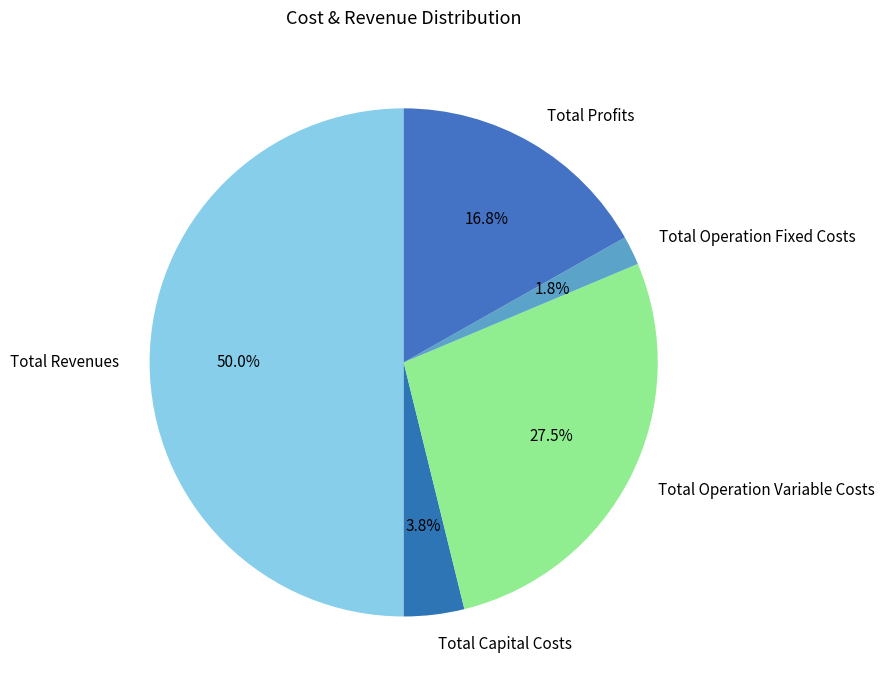

How many slices are in this pie chart?

5